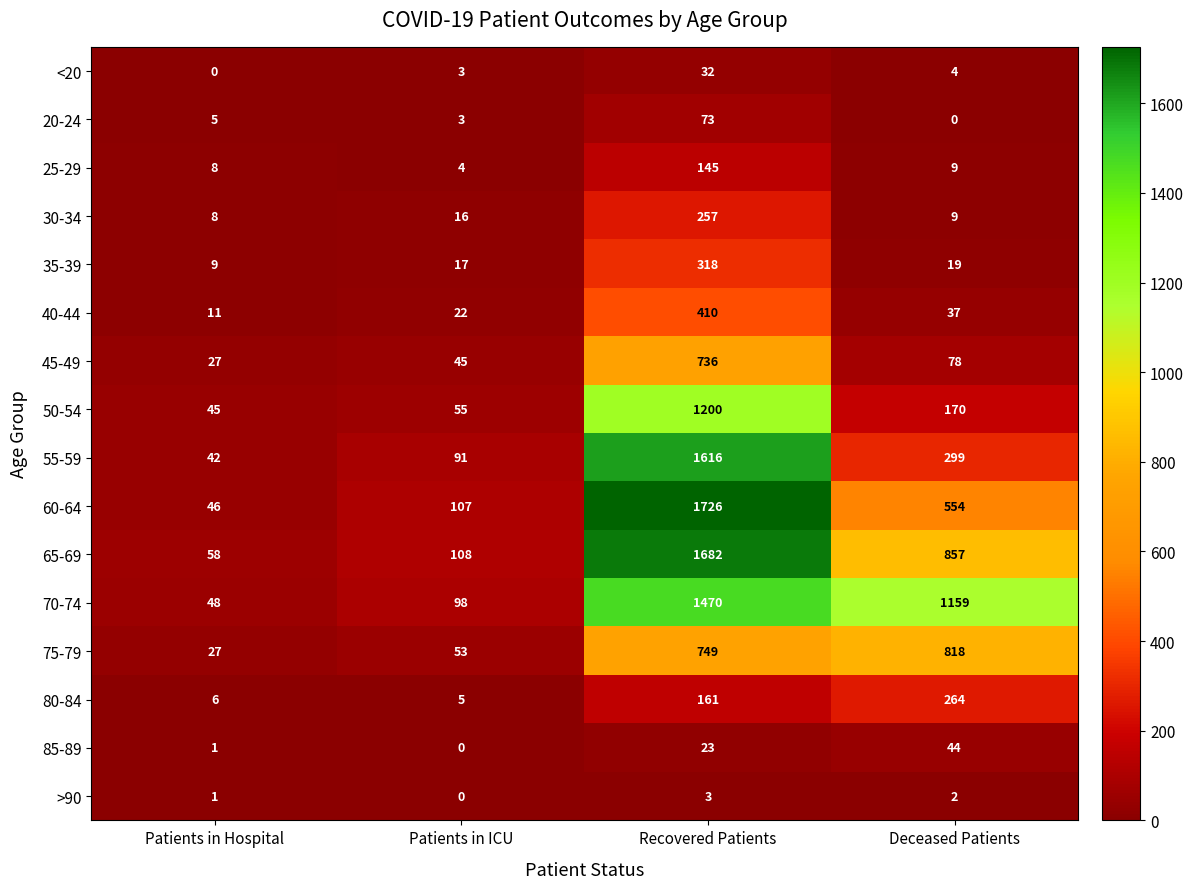

How many data points in 85-89 are less than 23?

2